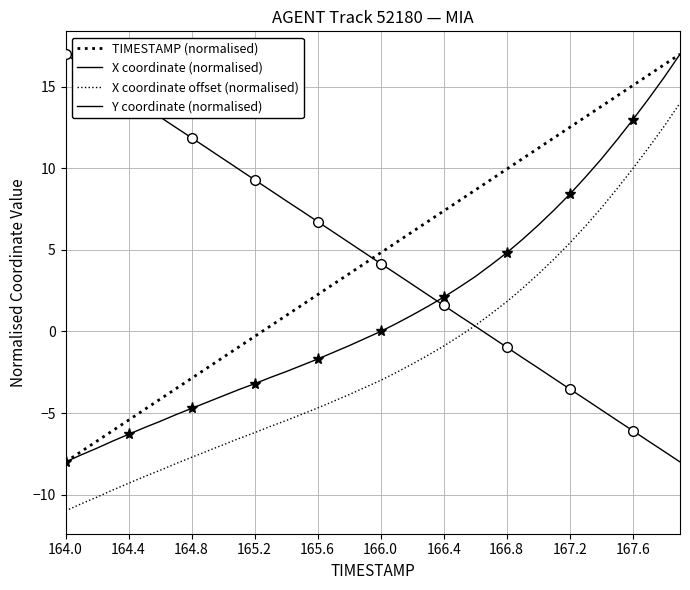

True or false: X coordinate (normalised) and TIMESTAMP (normalised) intersect in this chart.

False